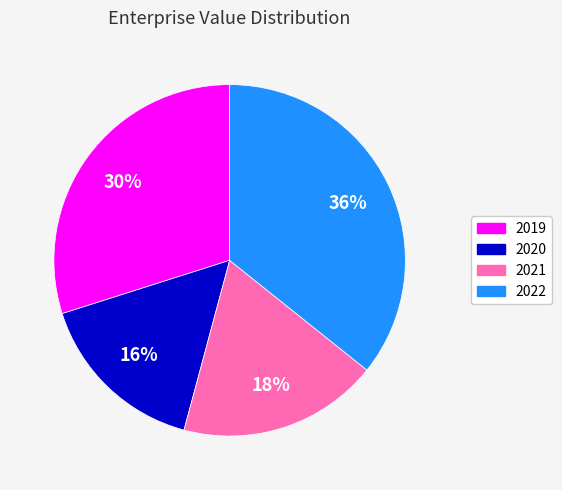

The 2022 slice represents 36% of the pie. True or false?

True